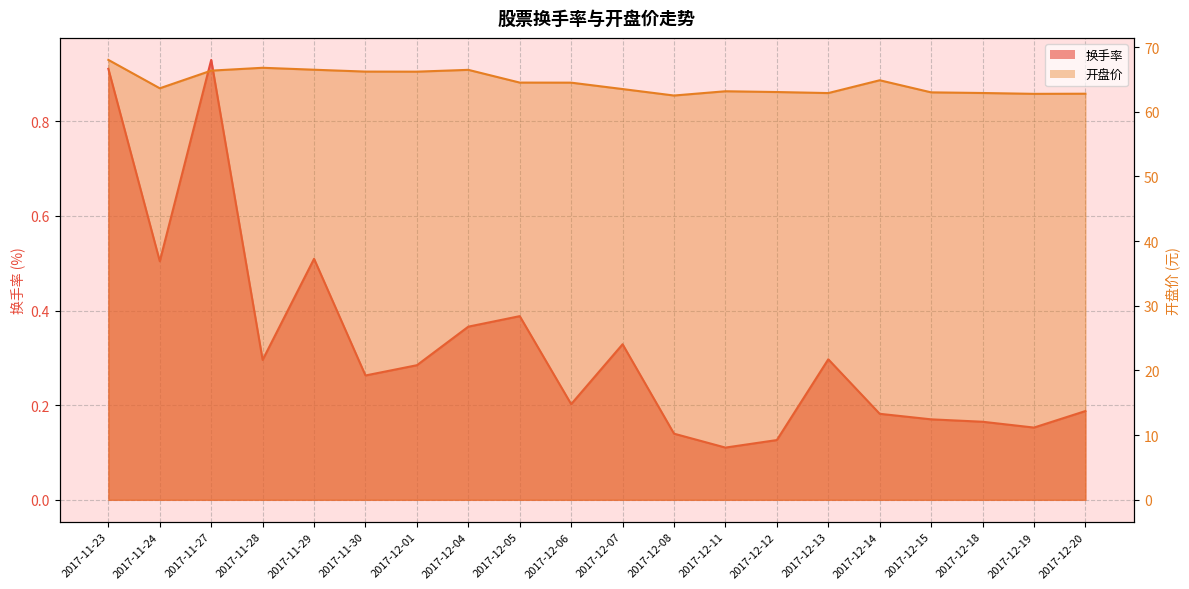

At which label does 开盘价 first exceed 64?

2017-11-23